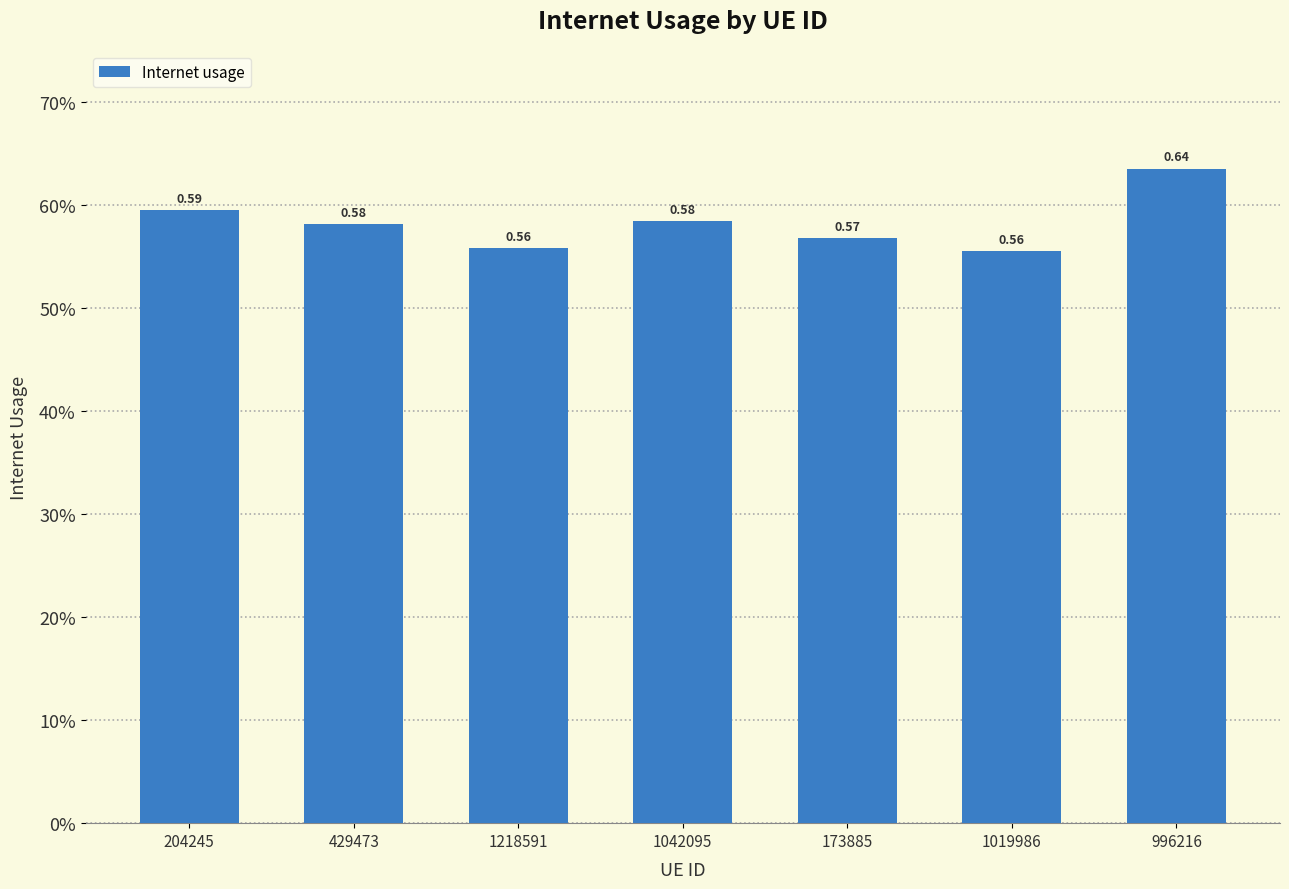

Reading left to right, list all the values displayed in this chart.

204245=0.6	429473=0.6	1218591=0.6	1042095=0.6	173885=0.6	1019986=0.6	996216=0.6